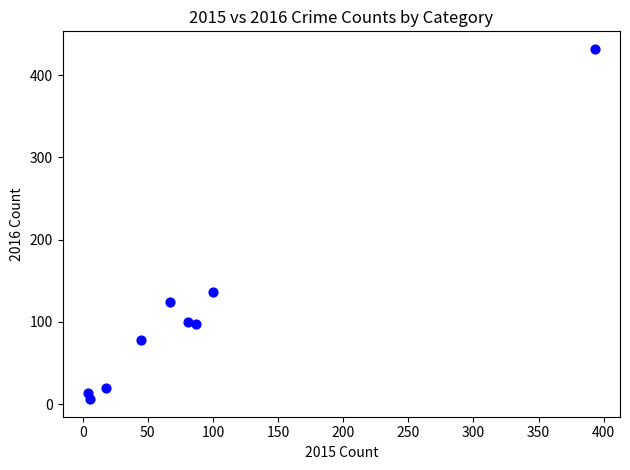

What Y value in the scatter plot is closest to 219?

136